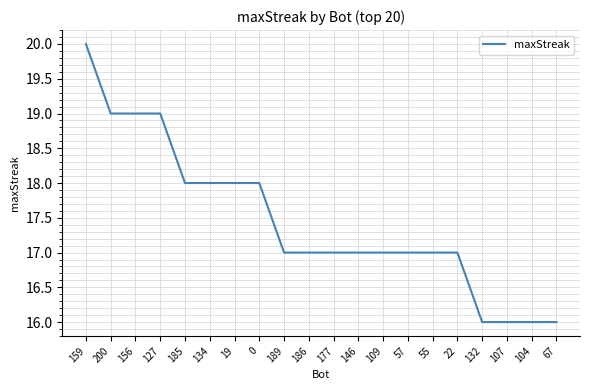

The chart shows a value of 17 at 177. True or false?

True